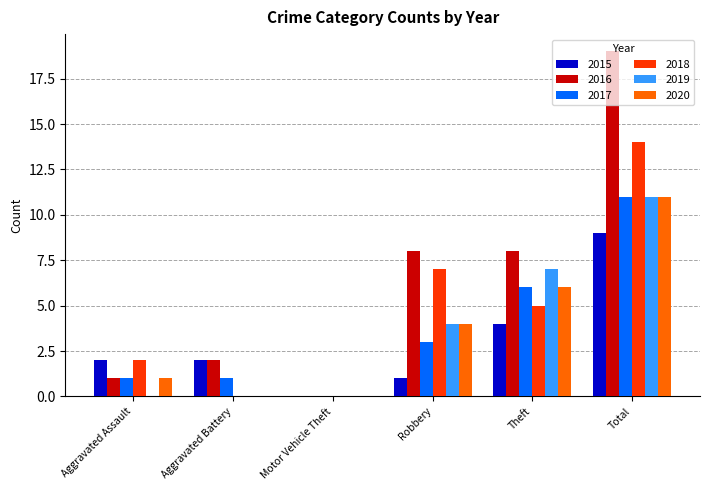

Is it true that 2018 equals 2 at Aggravated Assault?

True